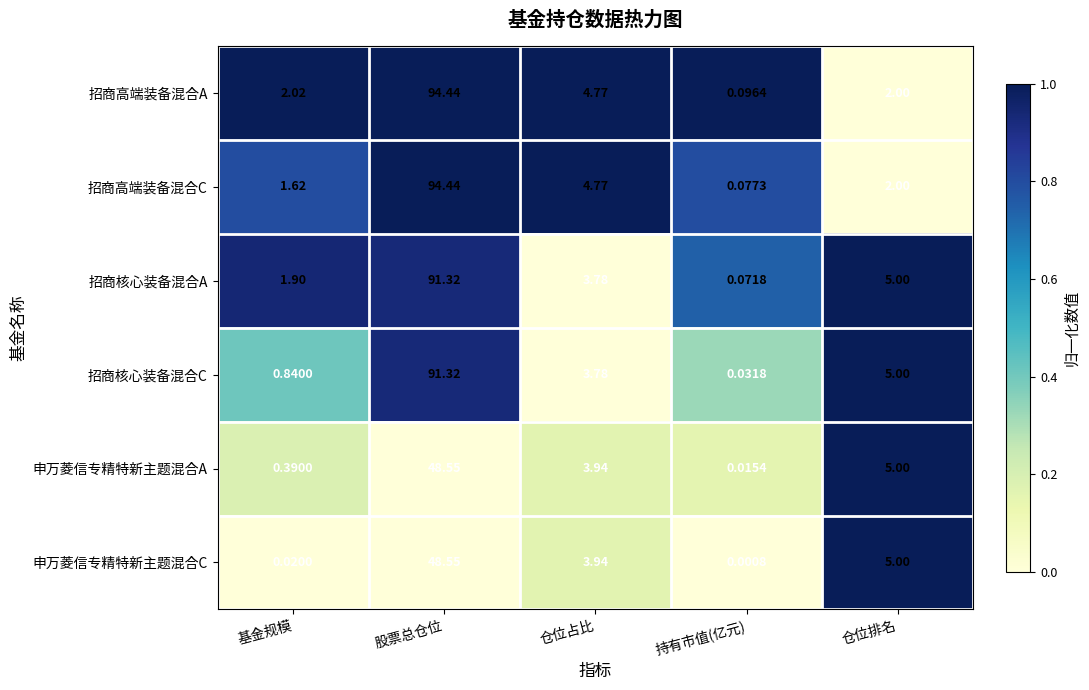

Which category has the highest value in the 招商高端装备混合A series?

股票总仓位